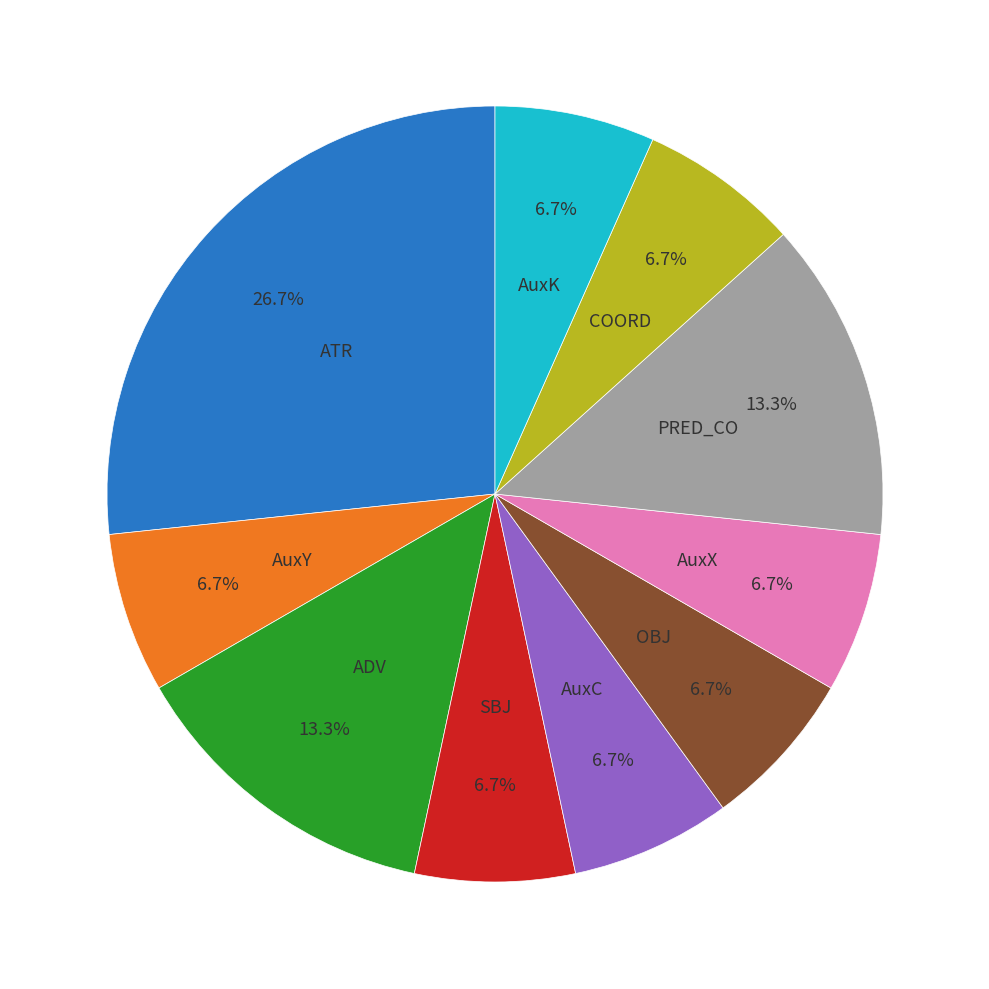

Does any single category account for the majority?

No